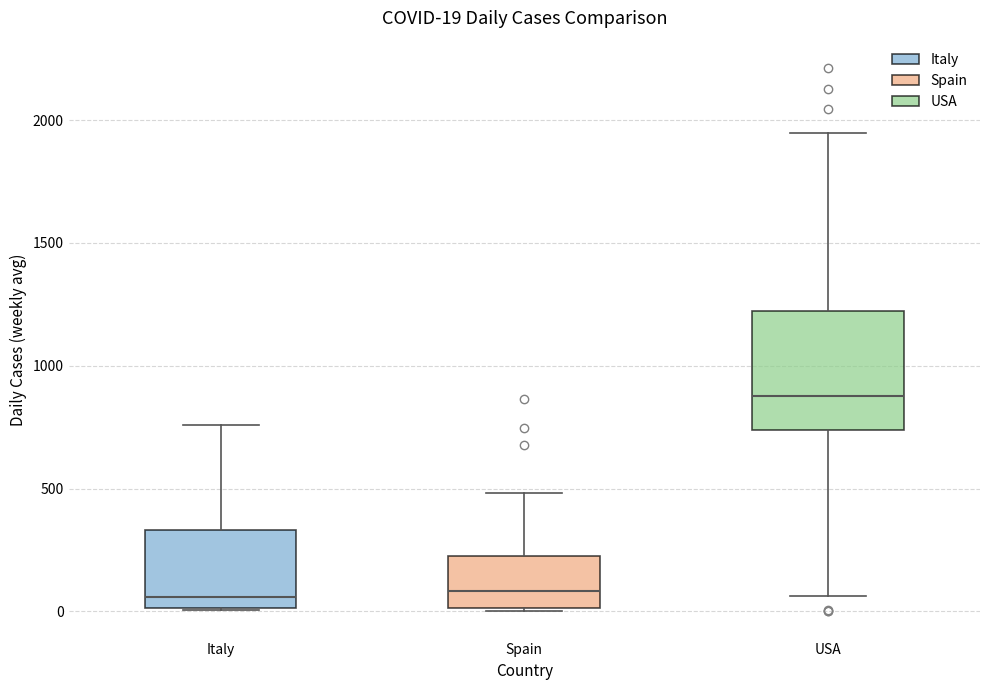

Comparing the boxes themselves (not the whiskers), which one is the tallest?

USA